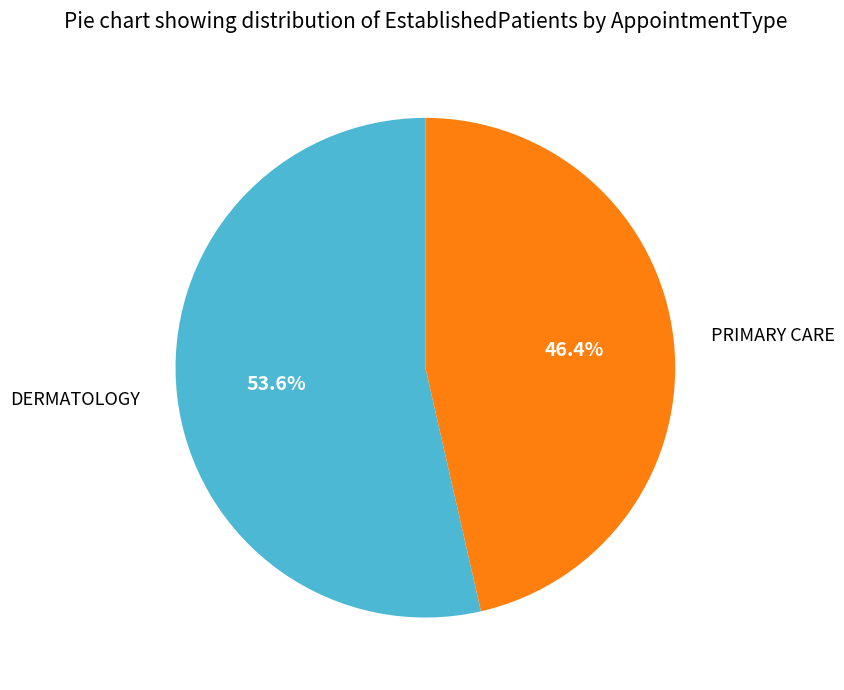

How many slices are in this pie chart?

2